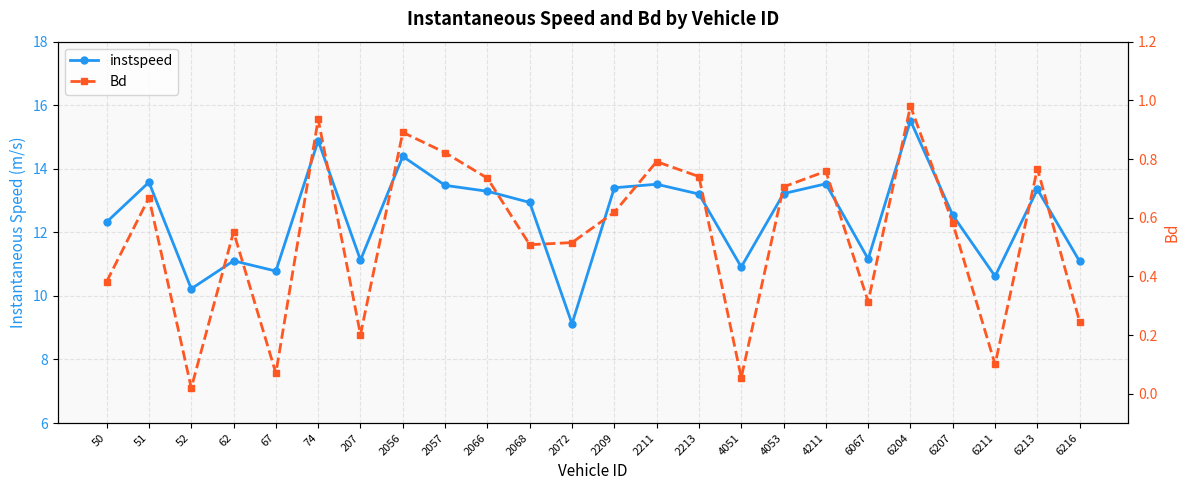

Where is Bd nearest to the value 0?

52